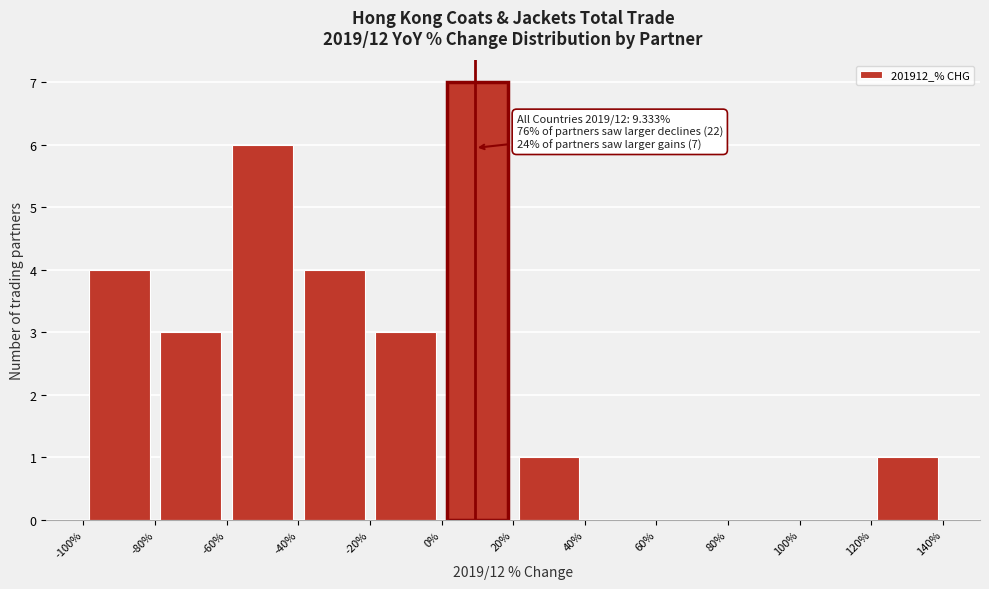

Which range on the x-axis has the tallest bar?

0% to 20%